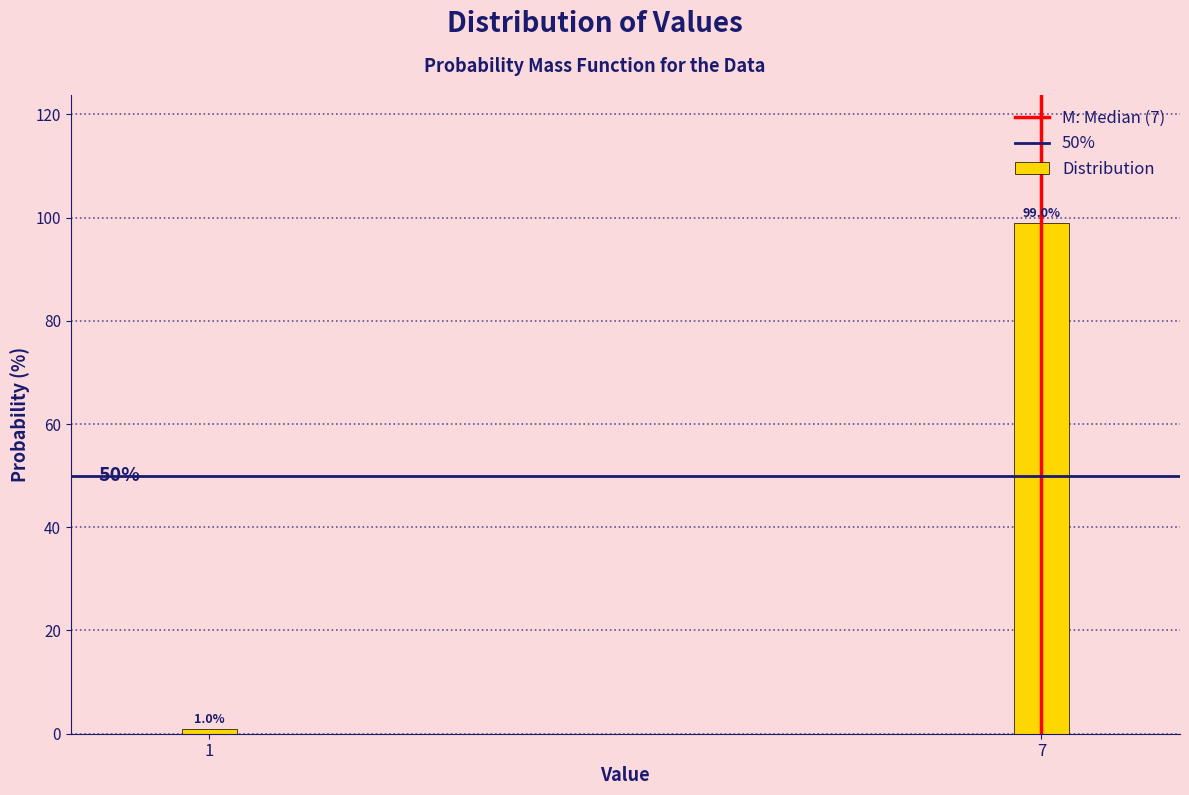

Reading left to right, list all the values displayed in this chart.

1.0	99.0